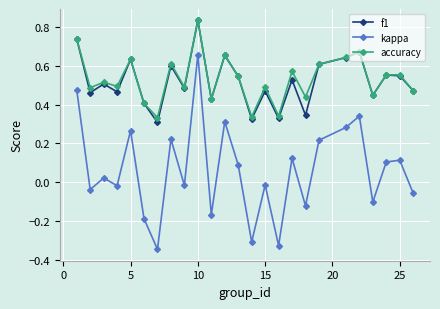

How many f1 values are between 0 and 1?

25